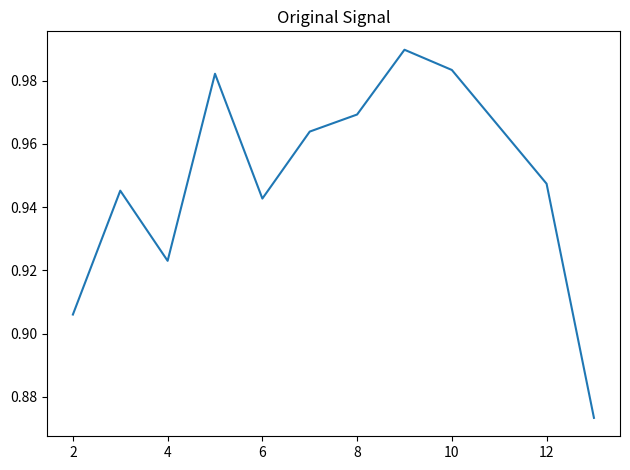

Between 12 and 6, which is larger?

12